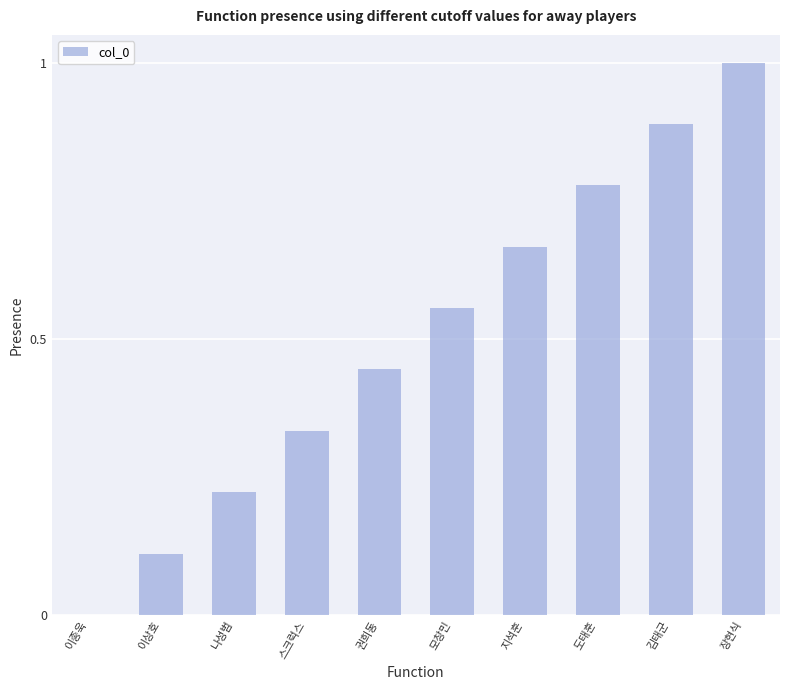

What is the change in value from 지석훈 to 김태군?

+0.2